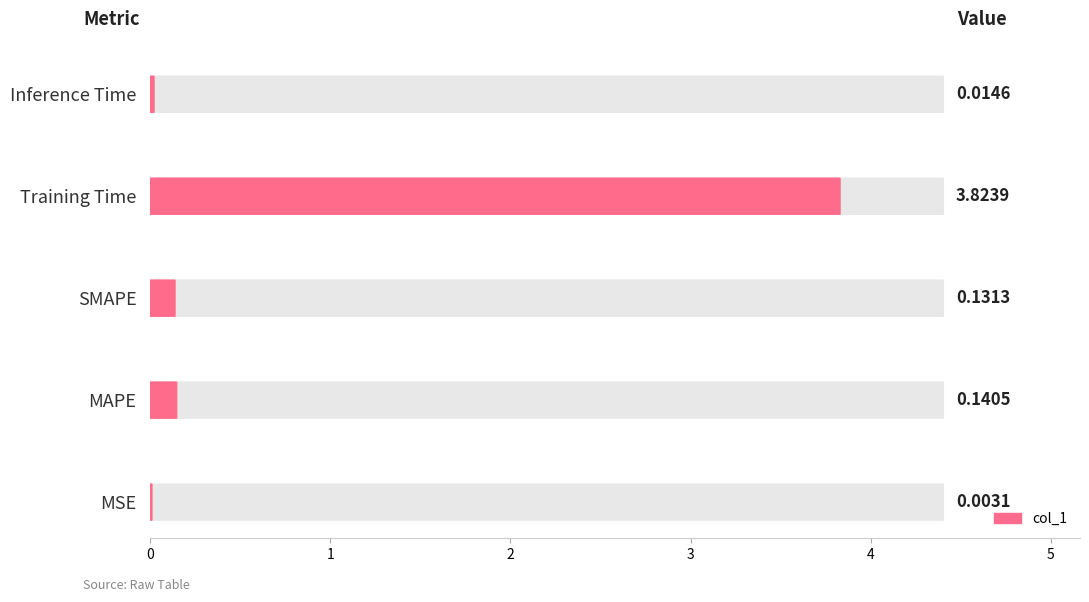

Reading right to left, what are all the values shown in this chart?

Inference Time=0.0	Training Time=3.8	SMAPE=0.1	MAPE=0.1	MSE=0.0